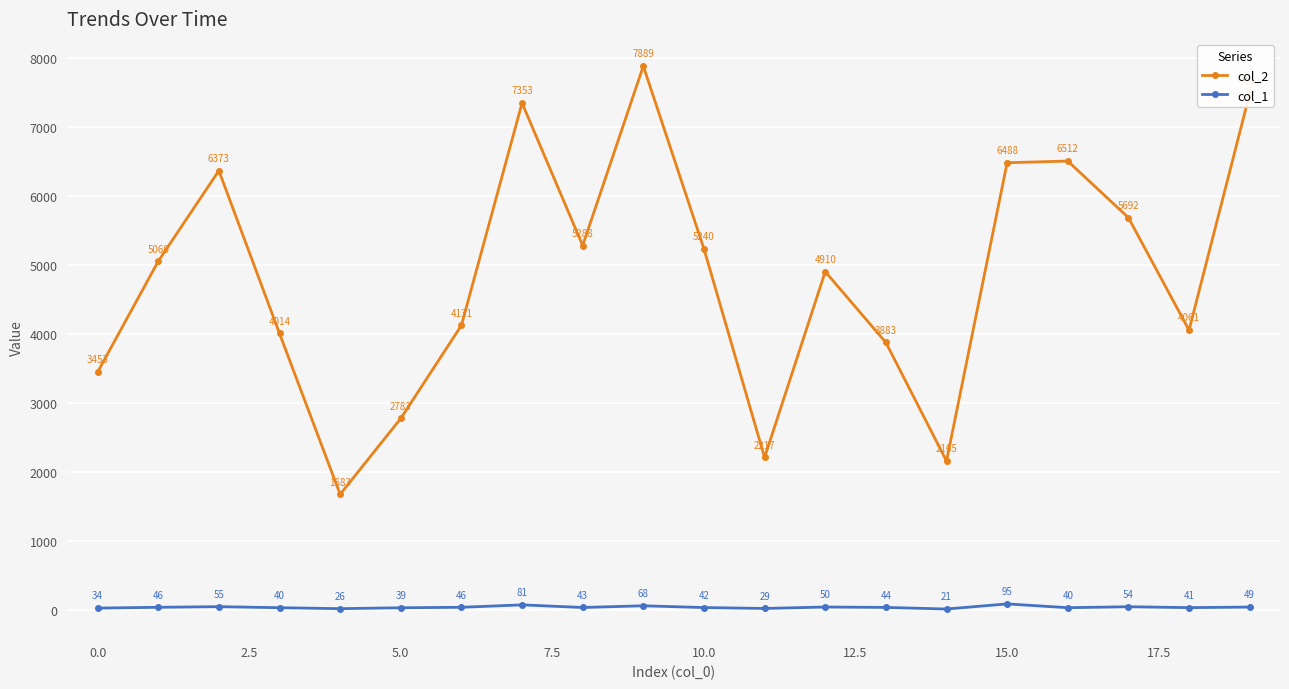

List the series in order of their peak value, lowest first.

col_1, col_2